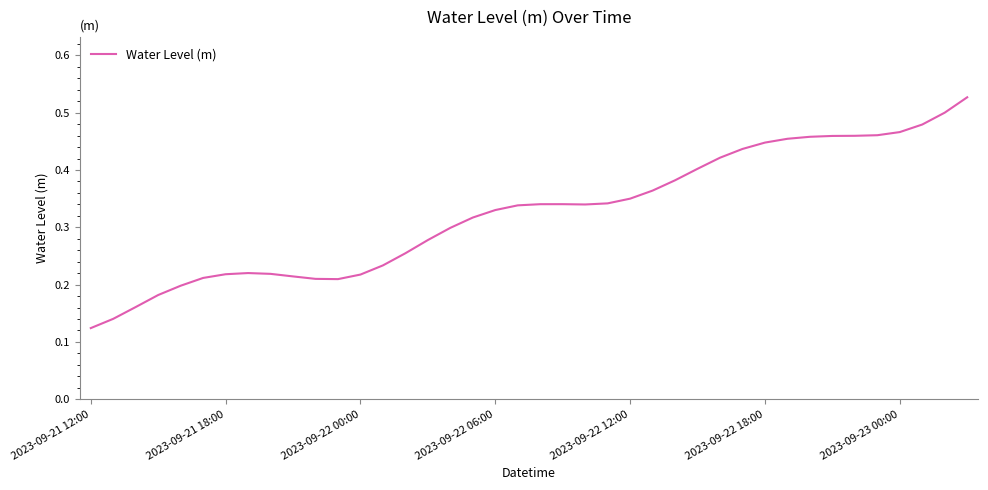

How many values are between 0 and 1?

40